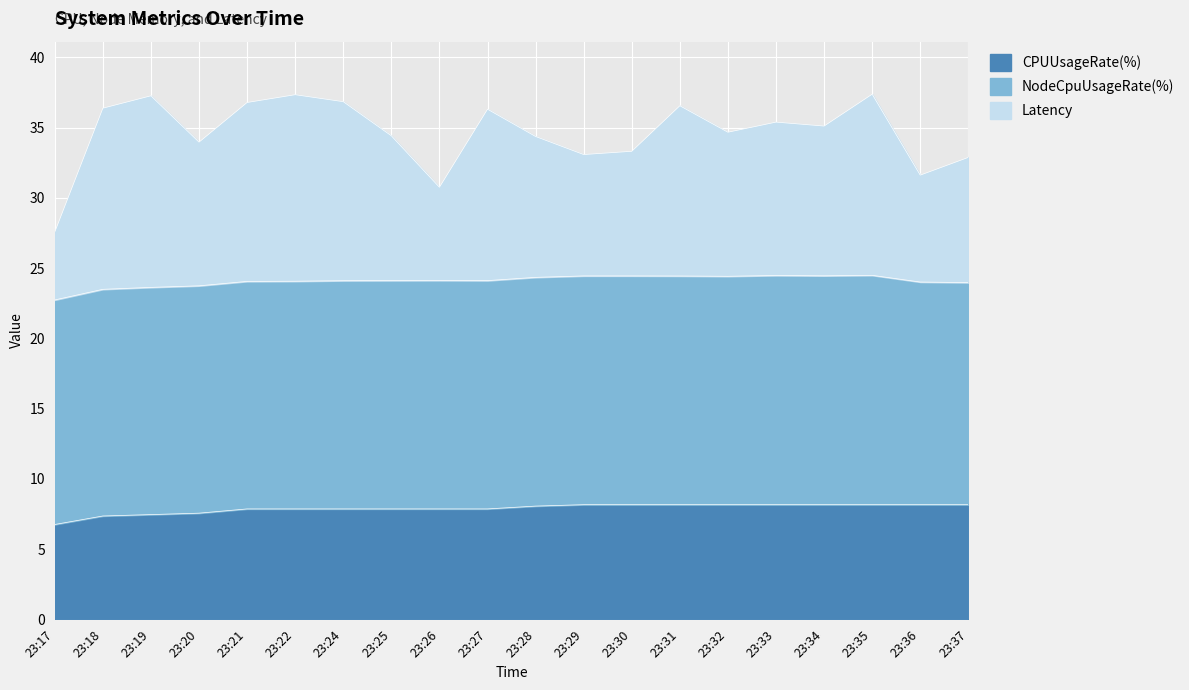

The value of CPUUsageRate(%) at 23:20 is 10.5. True or false?

False